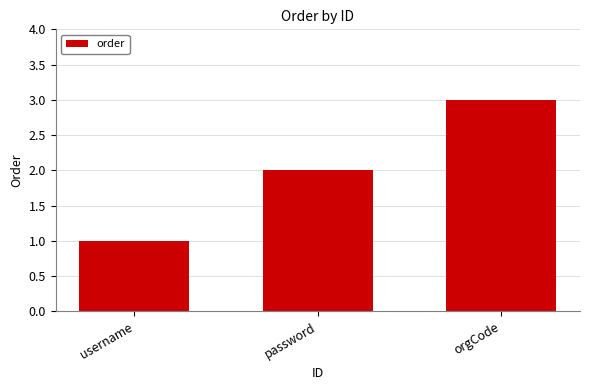

Rank the categories by value from lowest to highest.

username, password, orgCode